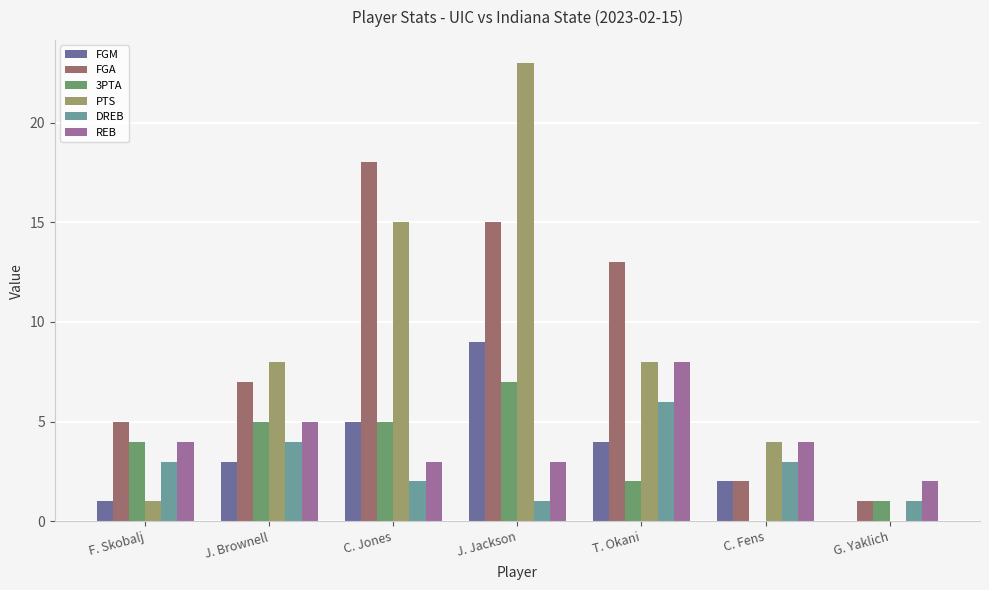

True or false: DREB has a value of 3 at C. Fens.

True